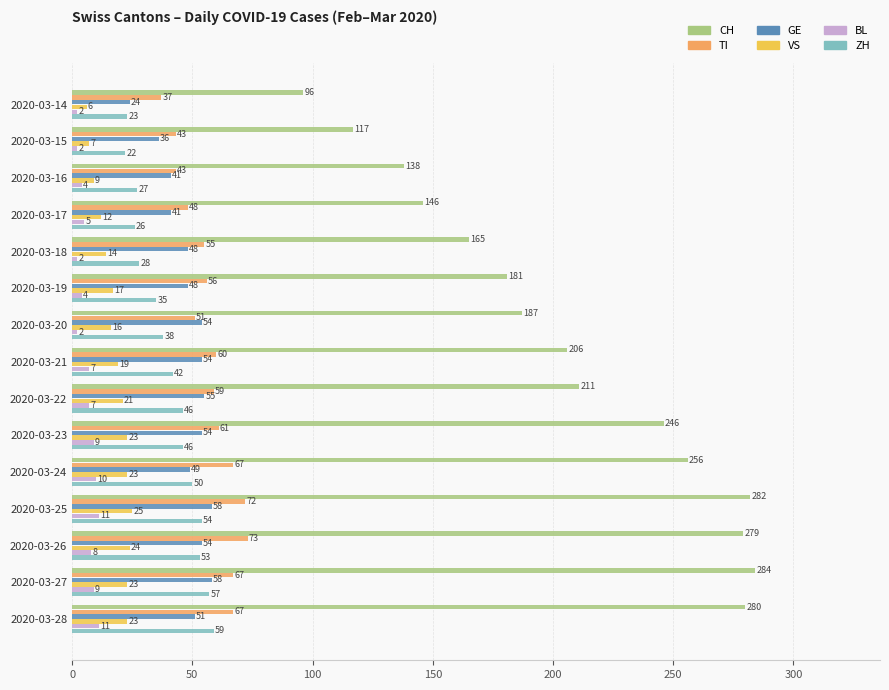

Which series has the largest total across all categories?

CH